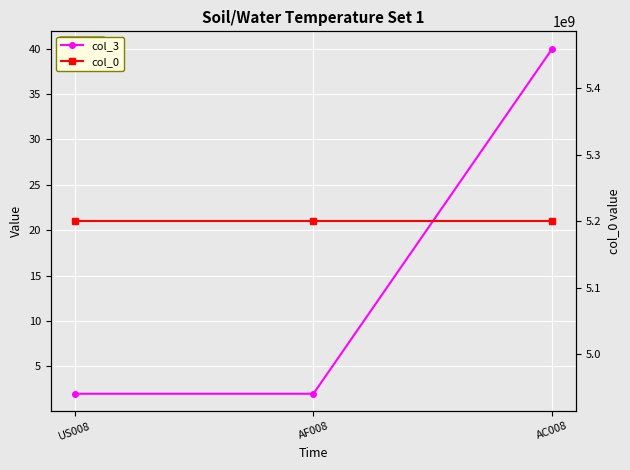

The col_0 series shows 1680593986 at AF008. True or false?

False